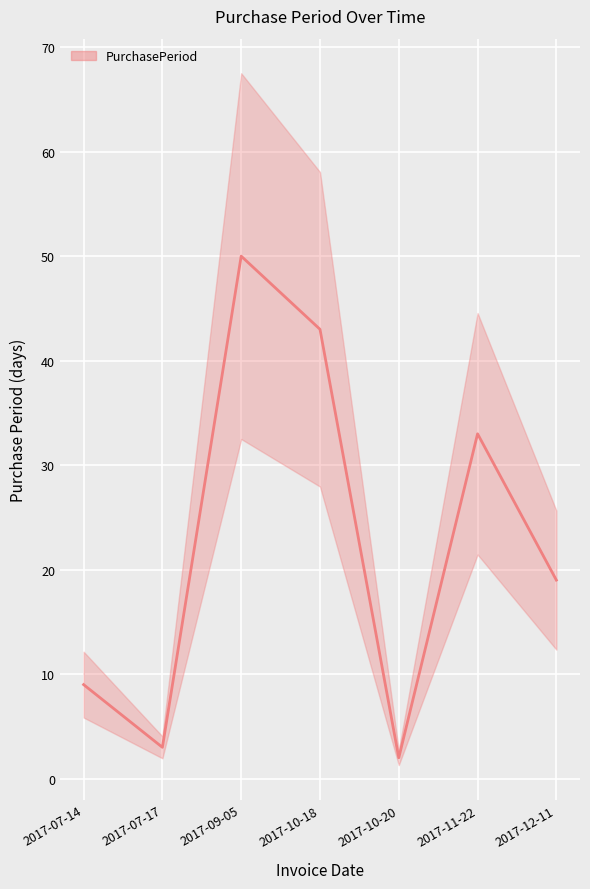

List the labels in order of value, smallest first.

2017-10-20, 2017-07-17, 2017-07-14, 2017-12-11, 2017-11-22, 2017-10-18, 2017-09-05